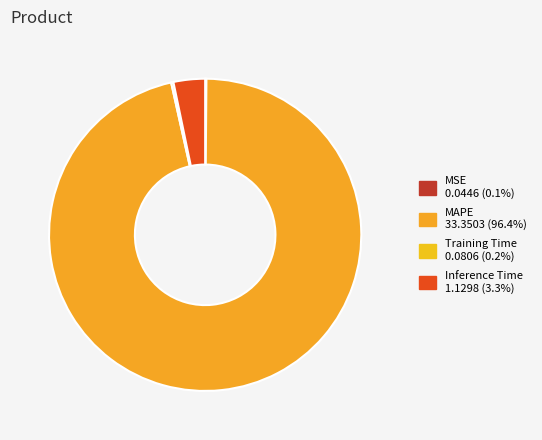

Which category has the biggest portion of the pie?

MAPE